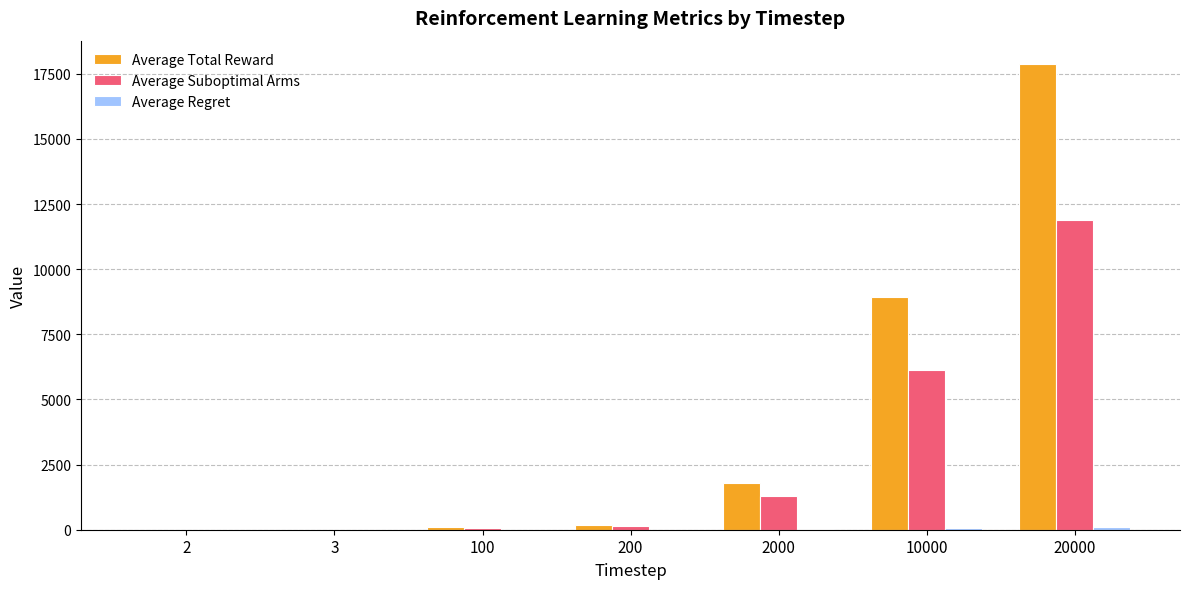

Which series has the largest total across all categories?

Average Total Reward